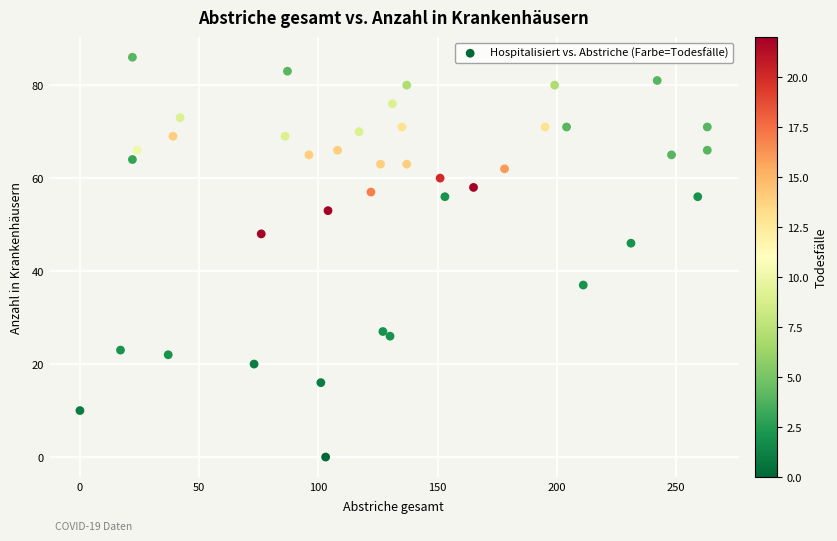

What Y value in the scatter plot is closest to 43?

46